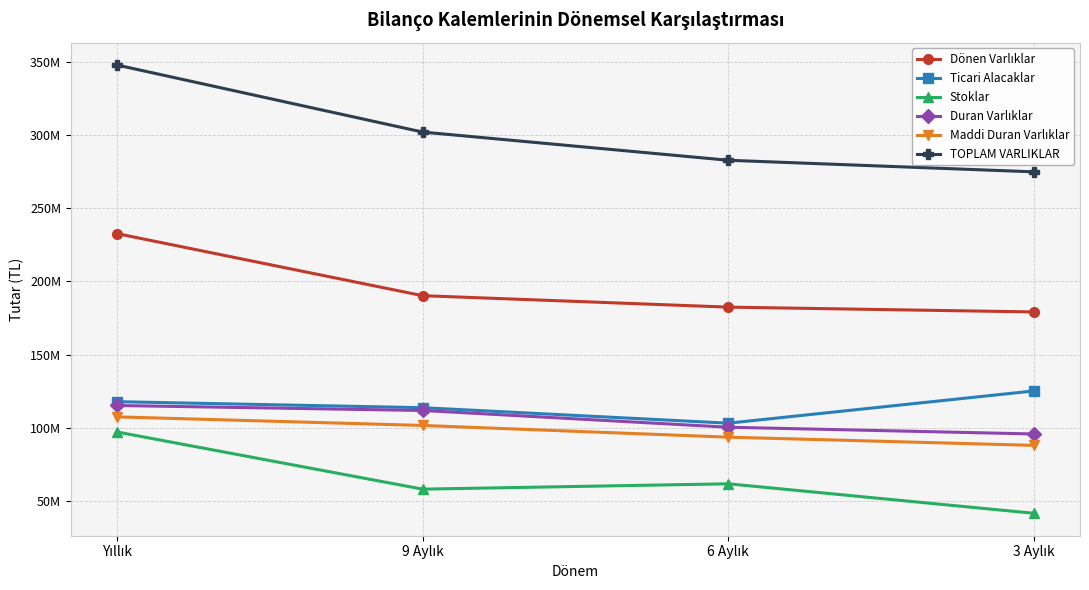

Where does the Ticari Alacaklar series first go above 117774937?

3 Aylık